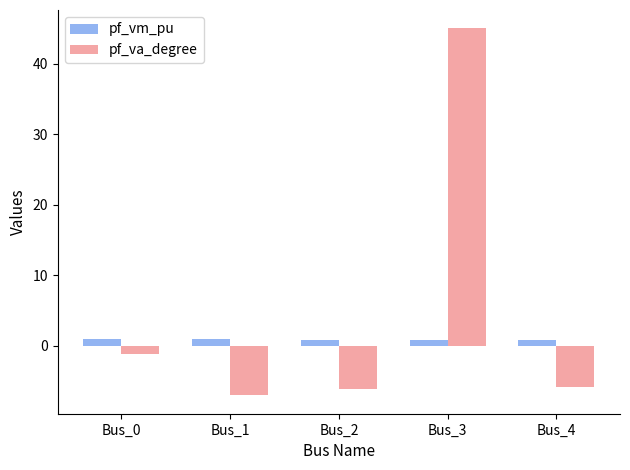

Rank the series by their average value, from lowest to highest.

pf_vm_pu, pf_va_degree